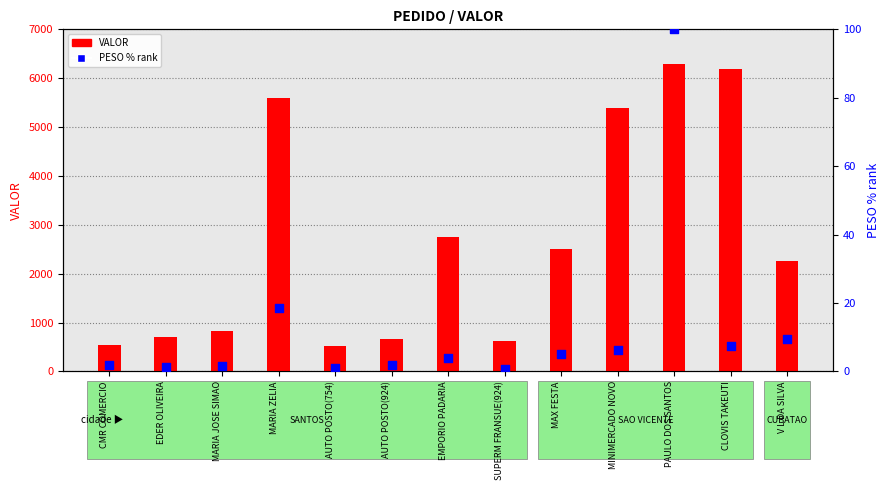

Which series has the widest spread of Y values?

VALOR